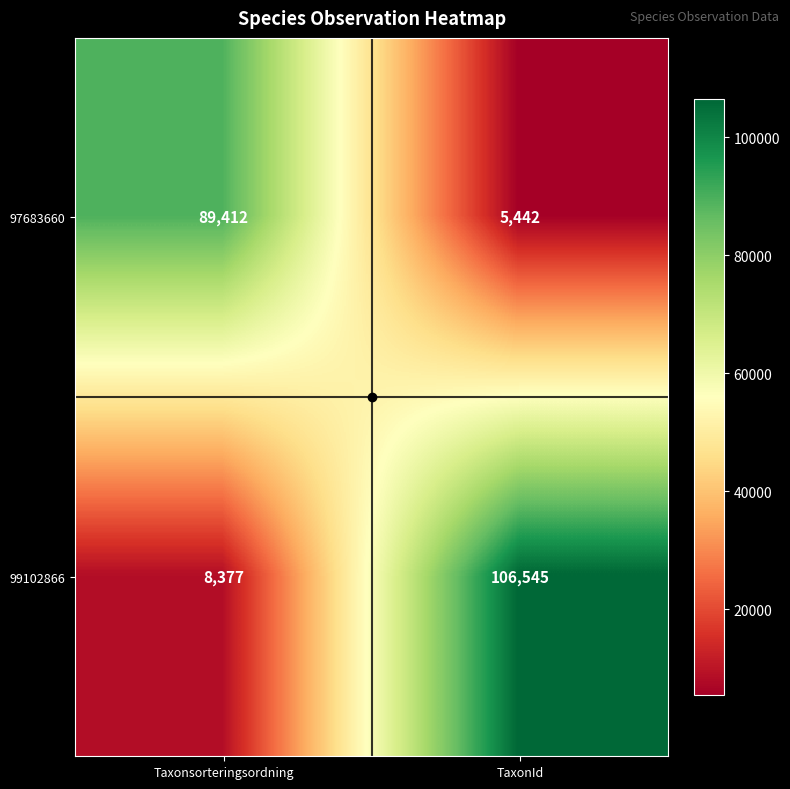

Which category has the lowest value across all series?

TaxonId